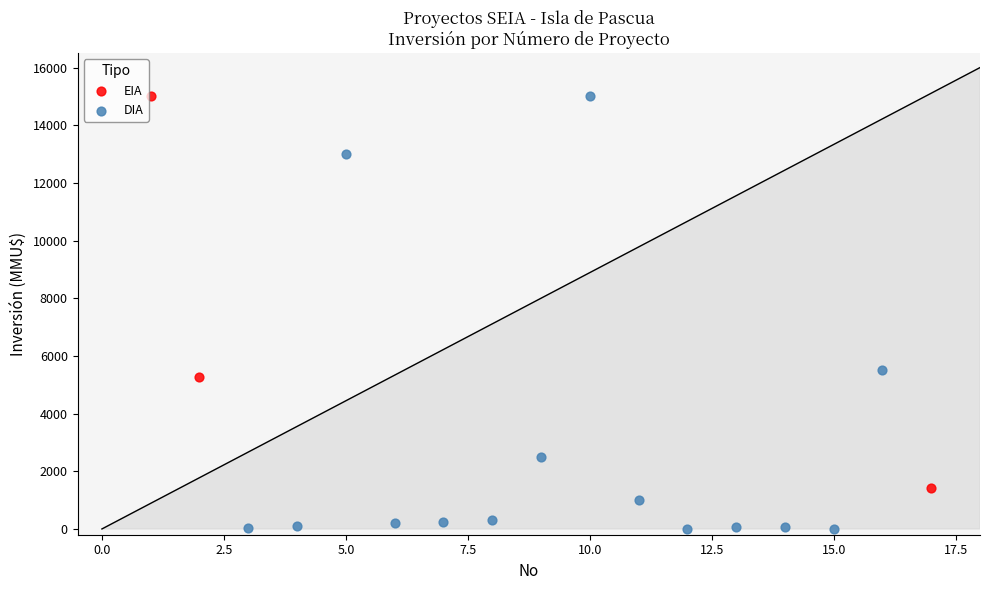

Which series reaches the minimum Y coordinate?

DIA